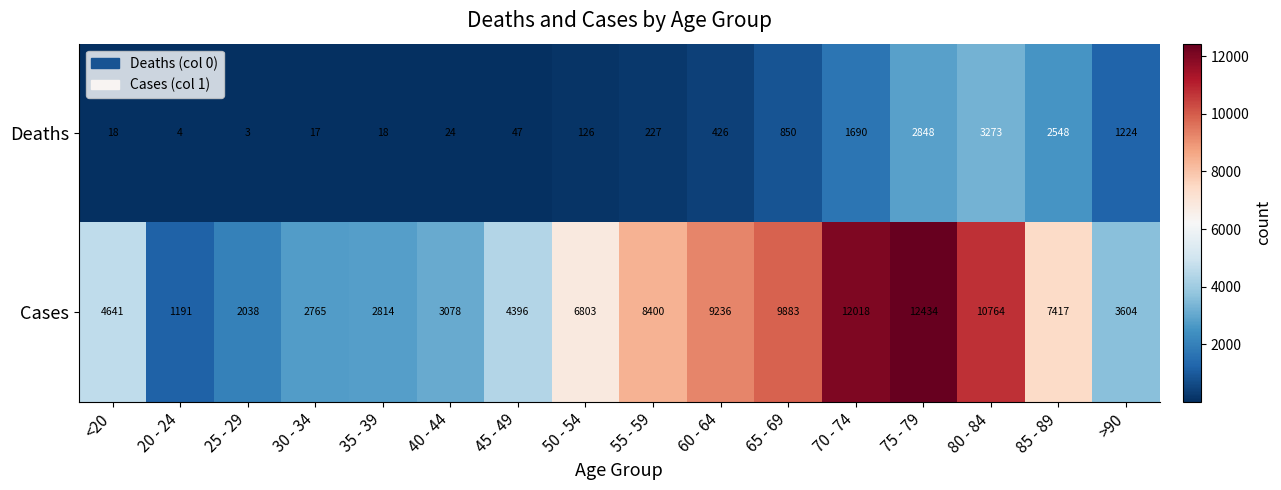

At which label does Cases reach its peak?

75 - 79